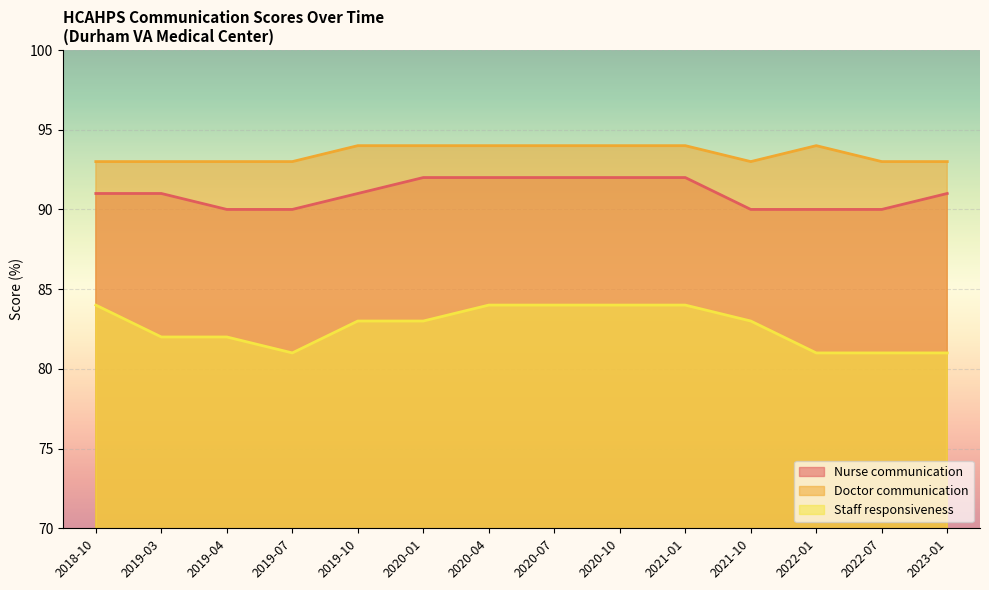

Rank the series by their average value, from lowest to highest.

Staff responsiveness, Nurse communication, Doctor communication